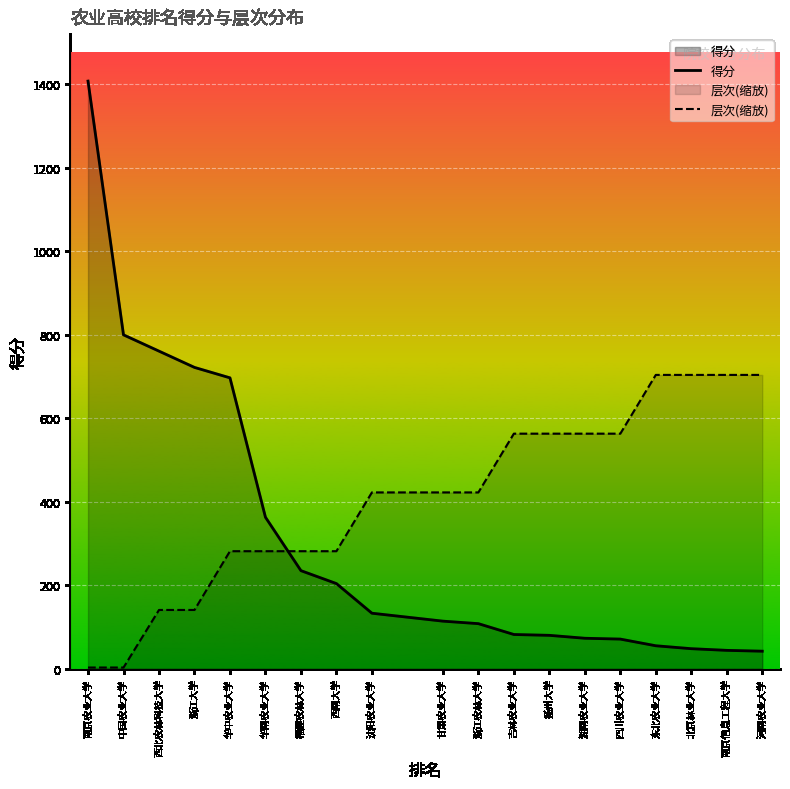

What is the average value of the 得分 series?

308.6